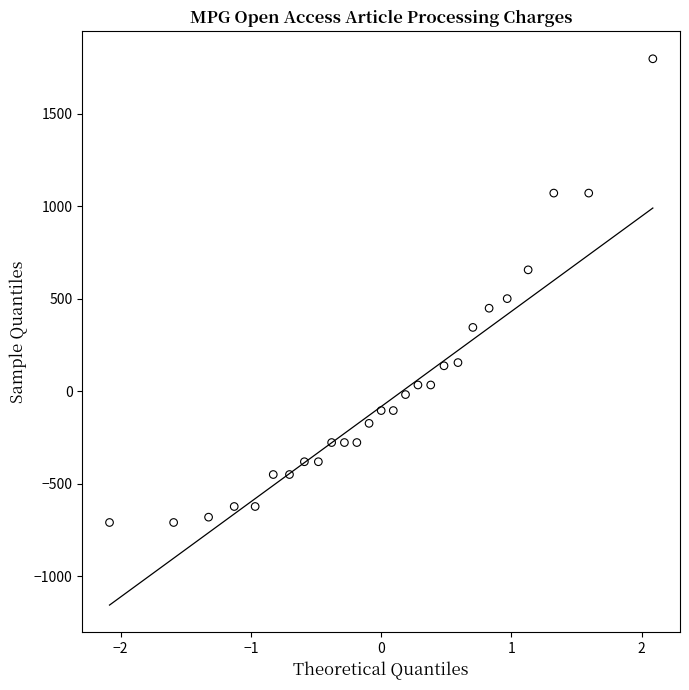

What Y value in the scatter plot is closest to 543?

500.1